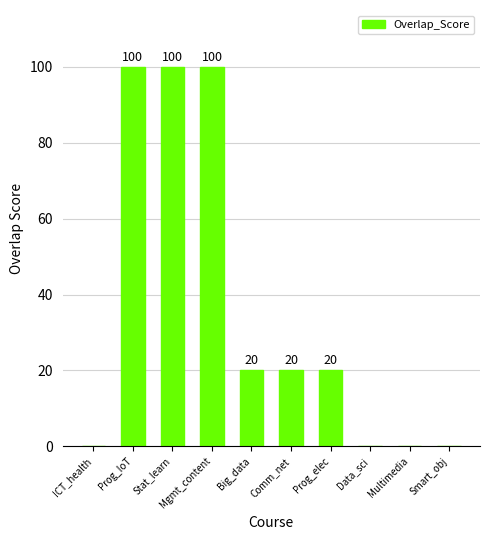

What is the sum of all values?

360